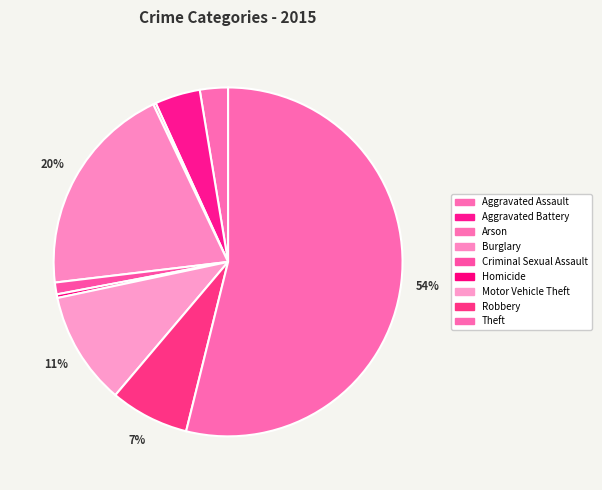

Which slice is the largest?

Theft